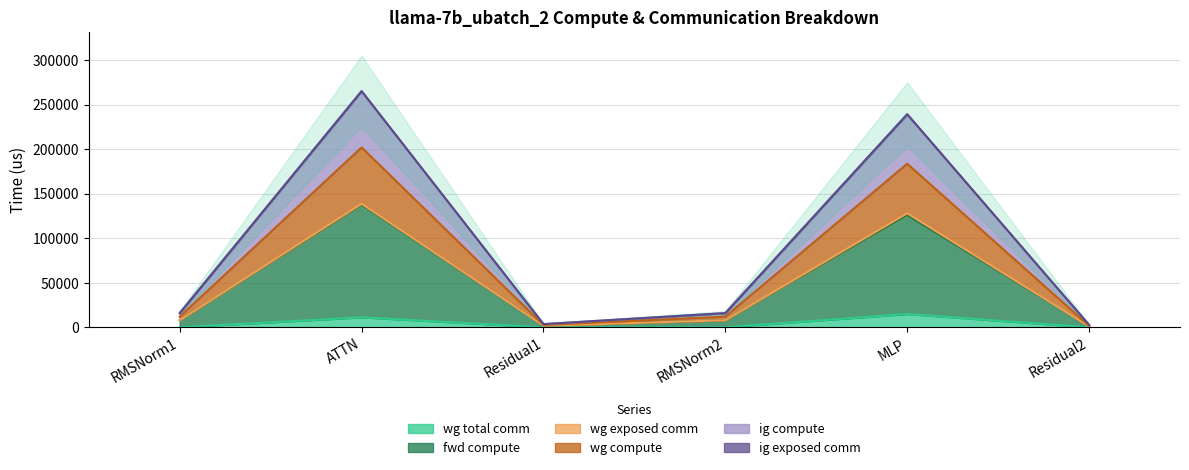

In wg compute, how many points are lower than both neighbors (excluding endpoints)?

1